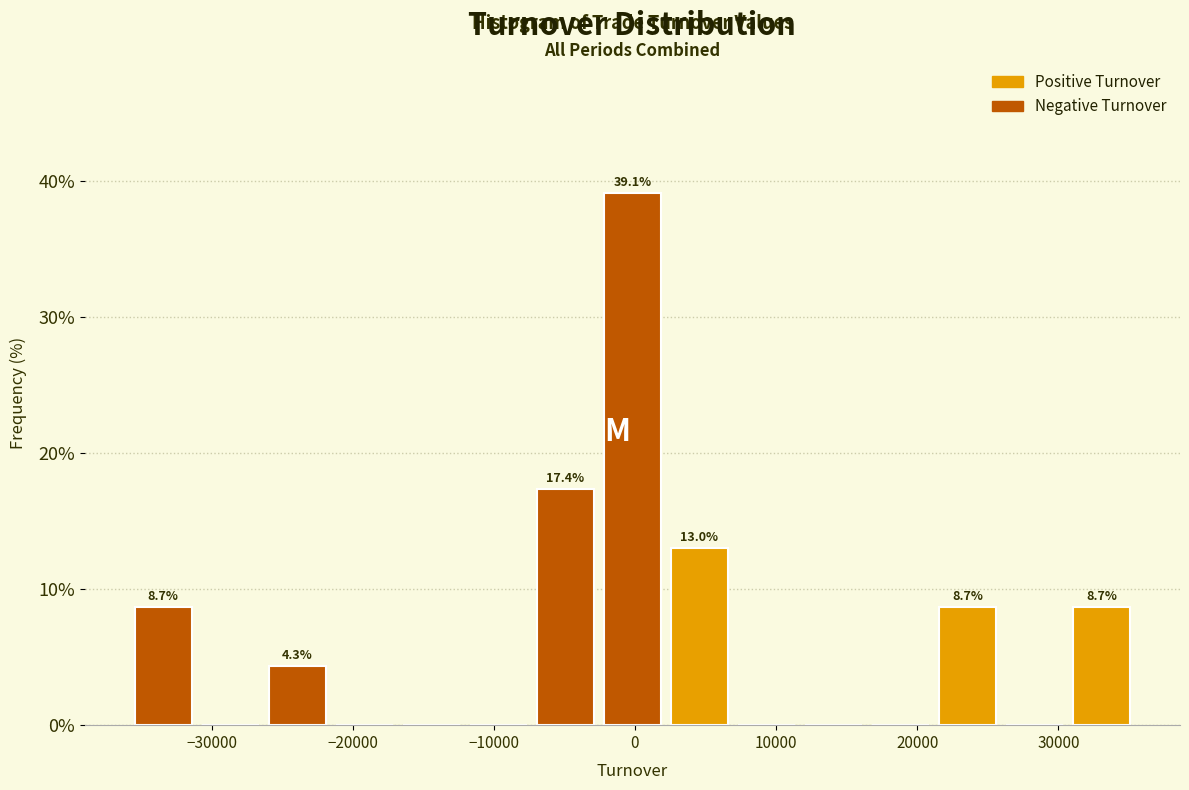

Which range on the x-axis has the tallest bar?

-3000 to 2000